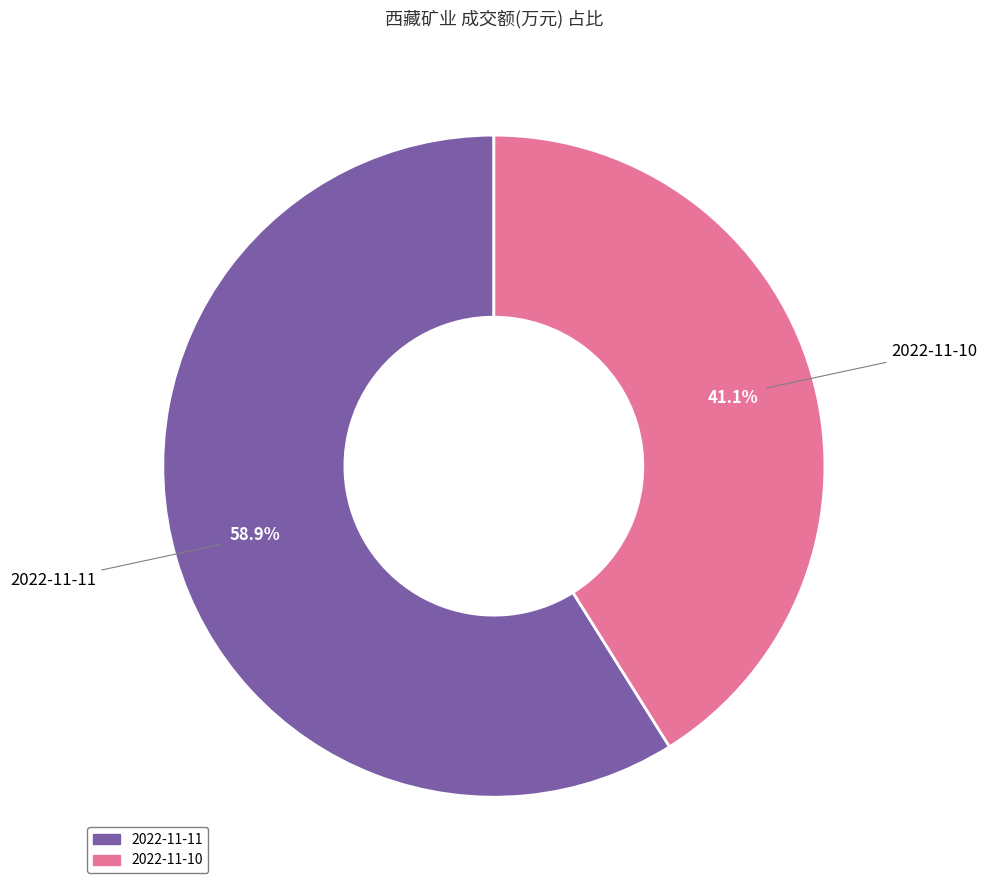

Is it true that 2022-11-11 is 59% of the pie?

True